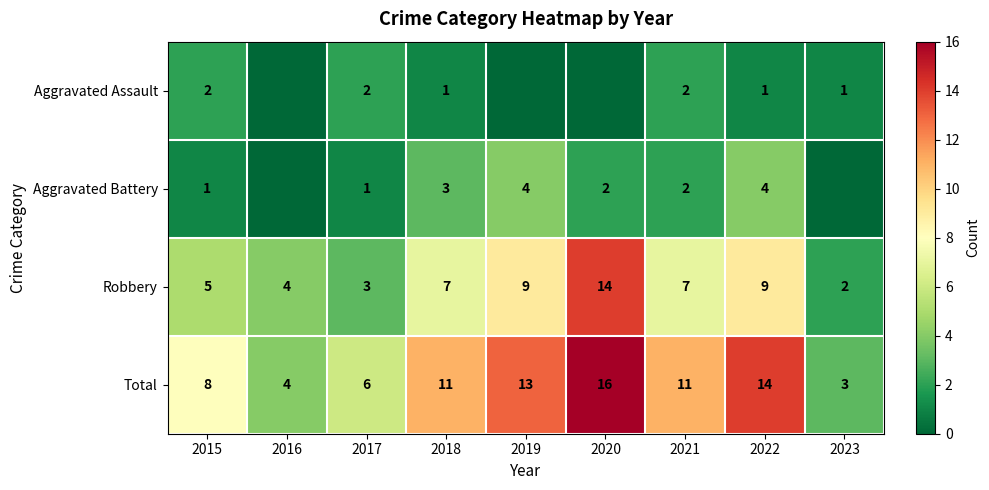

The value of Robbery at 2020 is 14. True or false?

True